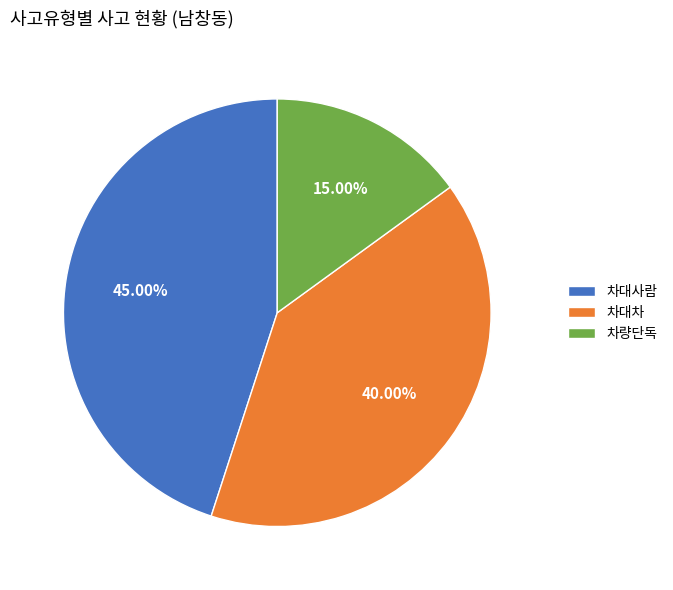

How many segments does this pie chart have?

3